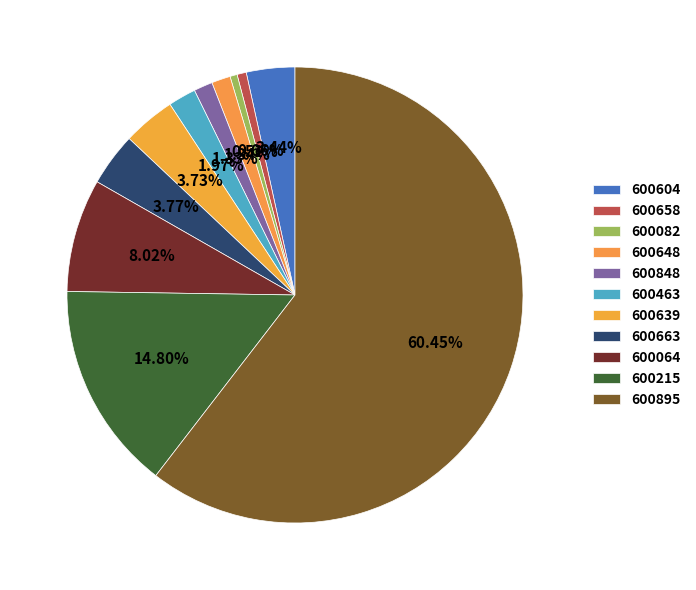

Count the number of slices in the pie.

11